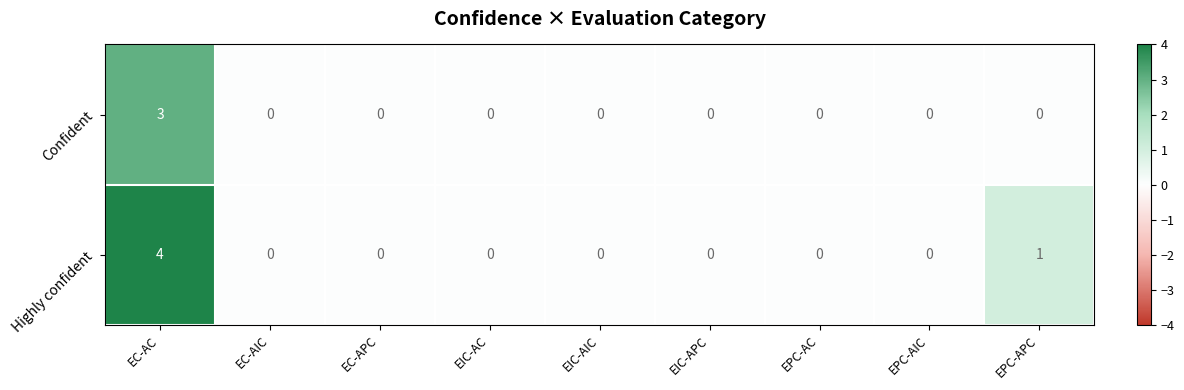

The value of Confident at EIC-APC is -2. True or false?

False